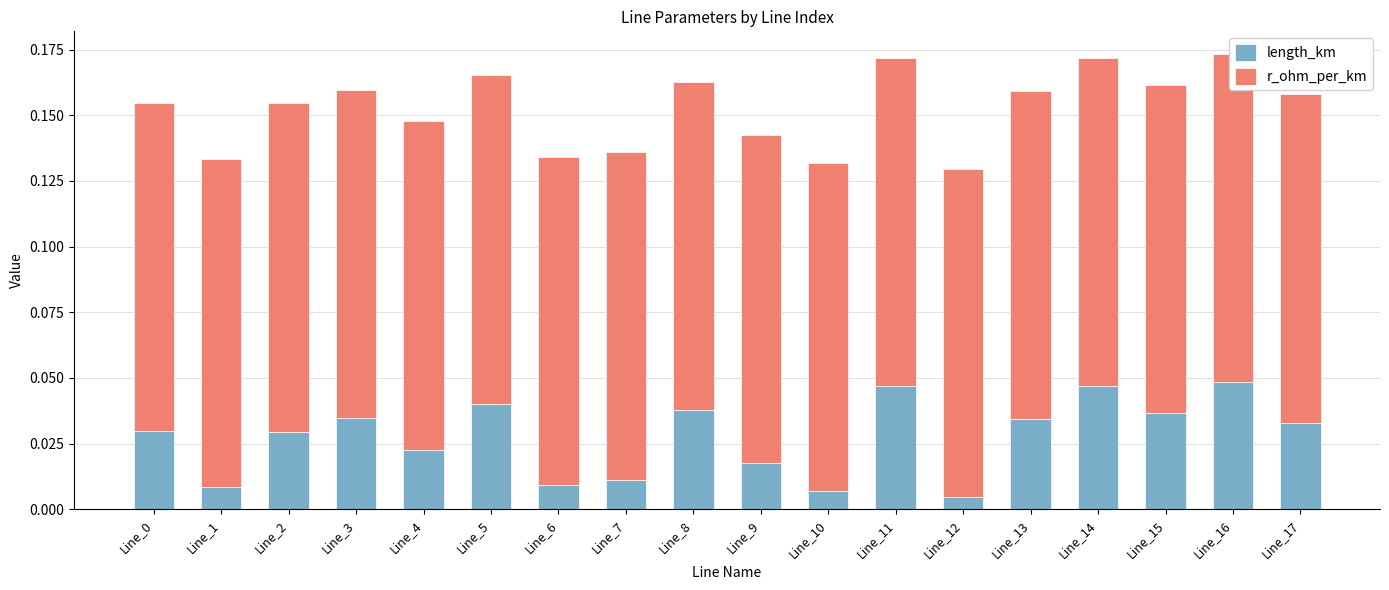

List the series in order of their peak value, highest first.

r_ohm_per_km, length_km